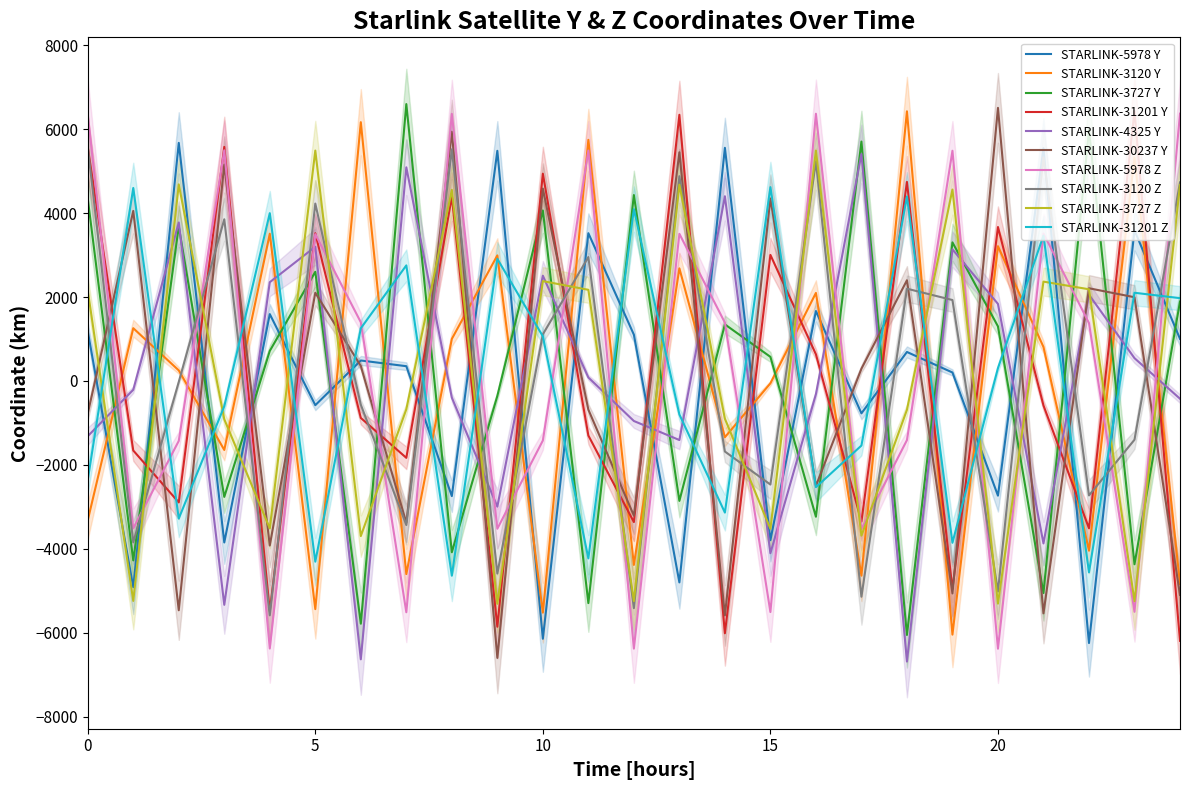

Between 61200 and 79200, which series saw the biggest shift?

STARLINK-5978 Y